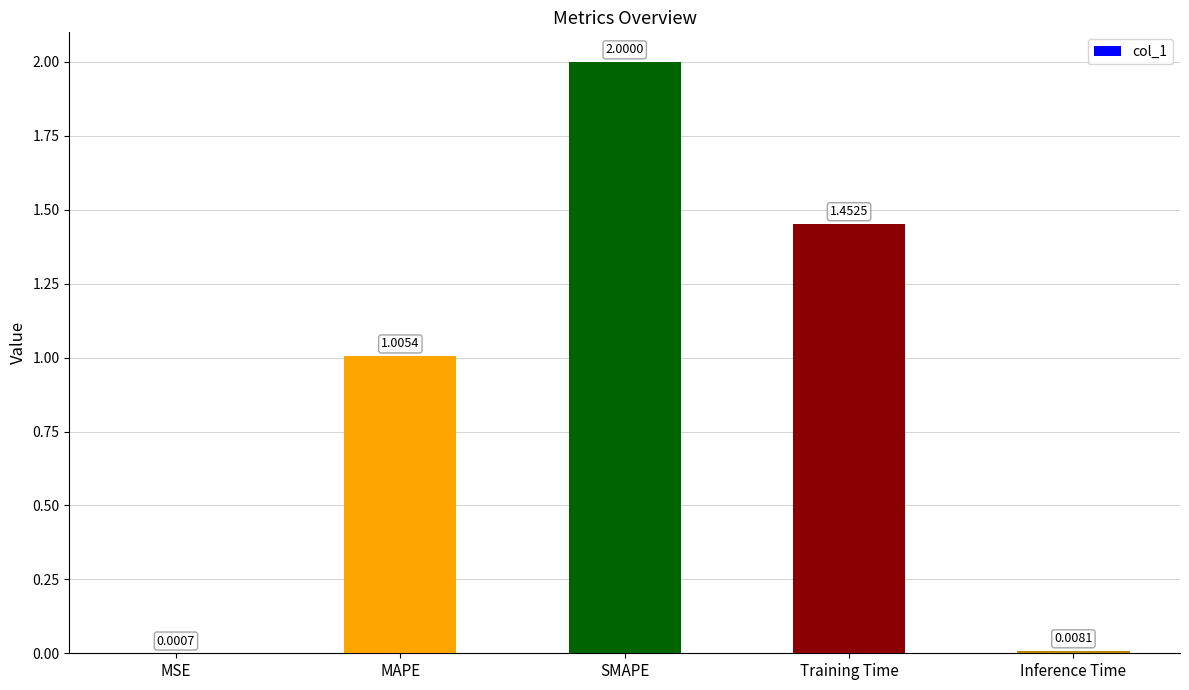

What is the change in value from MAPE to Inference Time?

-1.0